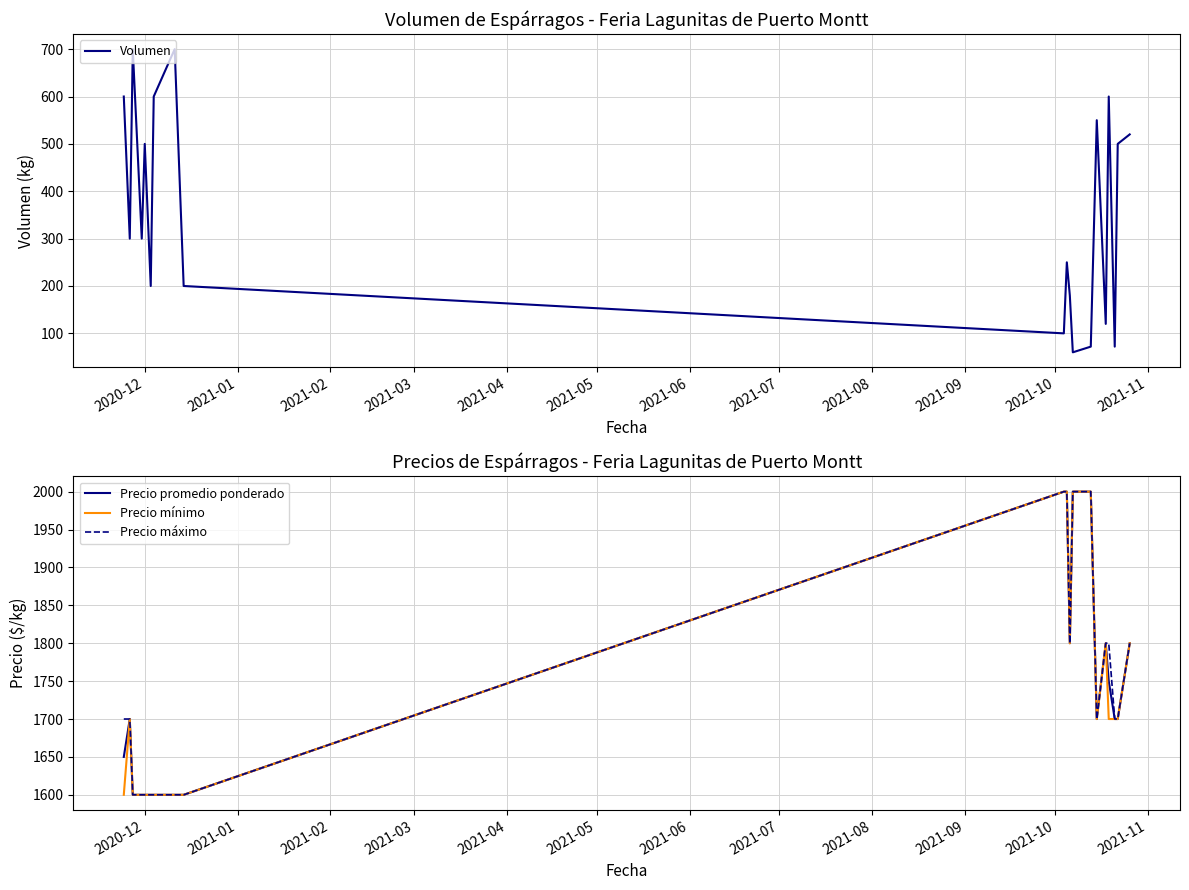

What is the highest value of the Volumen series?

700